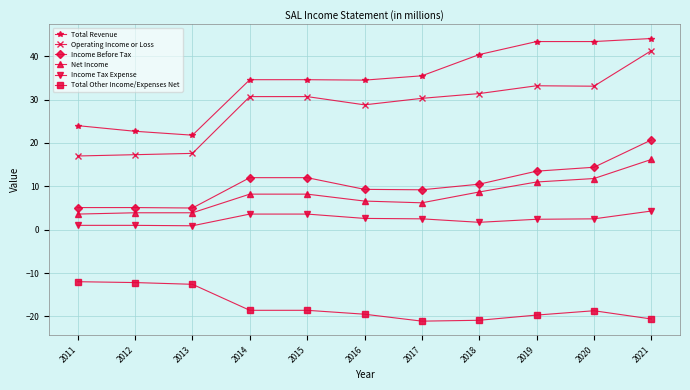

Which series has the largest total across all categories?

Total Revenue